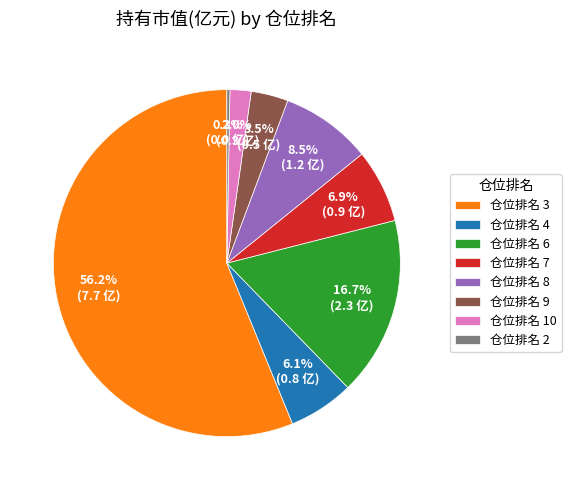

How many segments does this pie chart have?

8